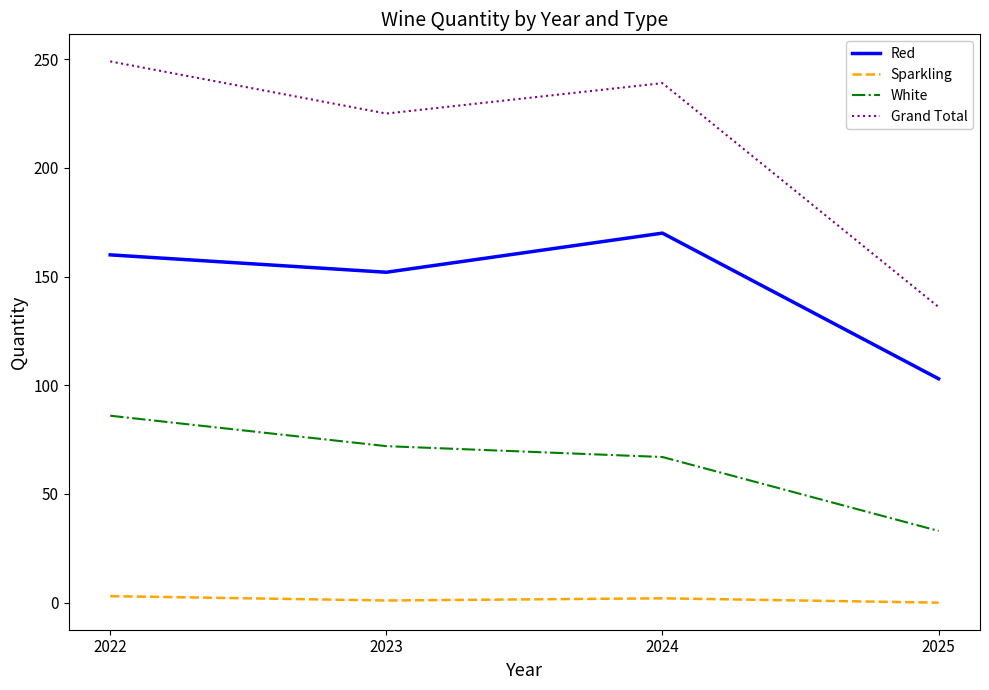

Which category has the highest value across all series?

2022